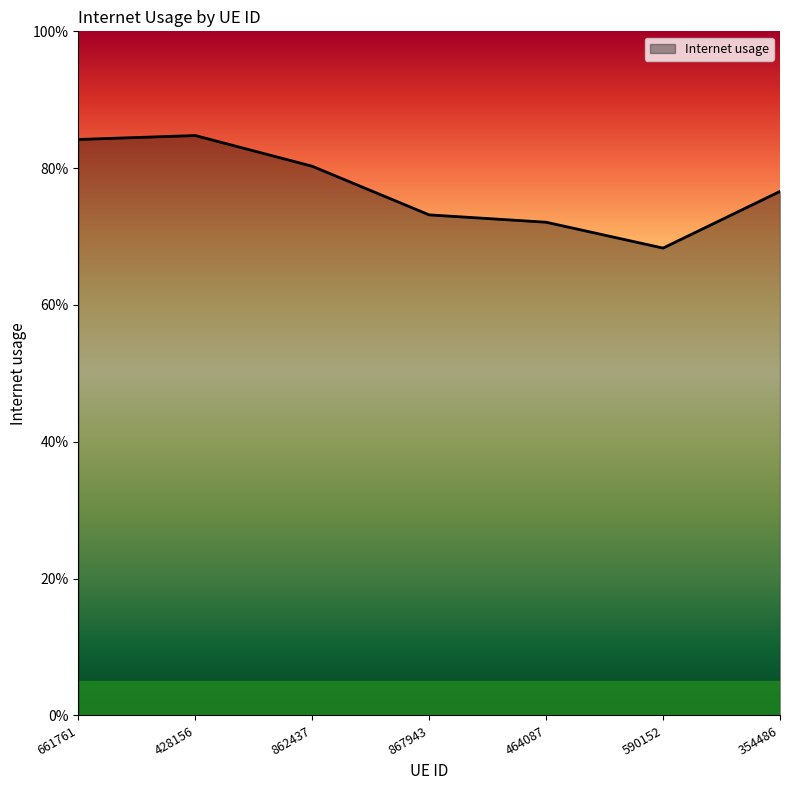

What is the difference between the maximum and second lowest values?

0.1